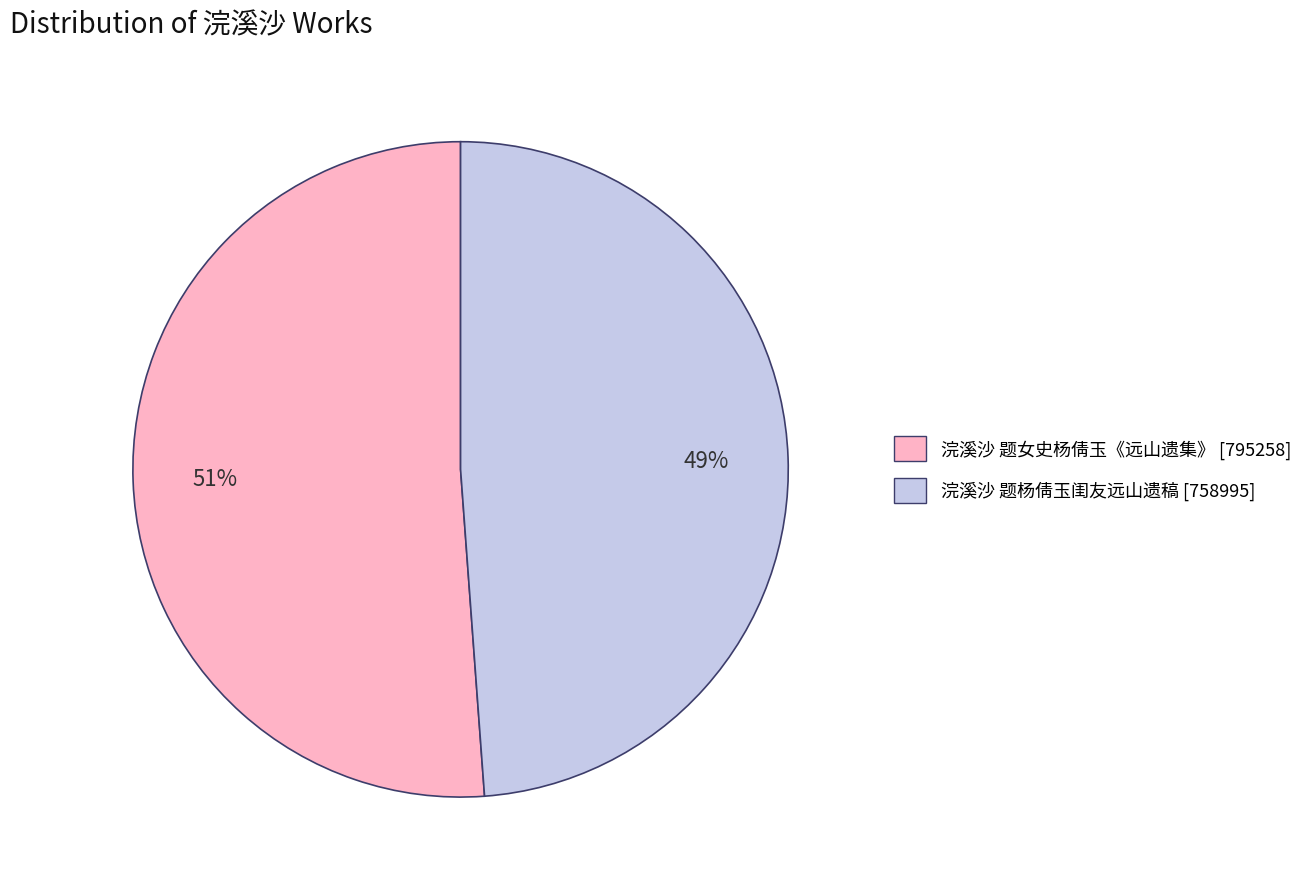

Which slice is the smallest?

浣溪沙 题杨倩玉闺友远山遗稿